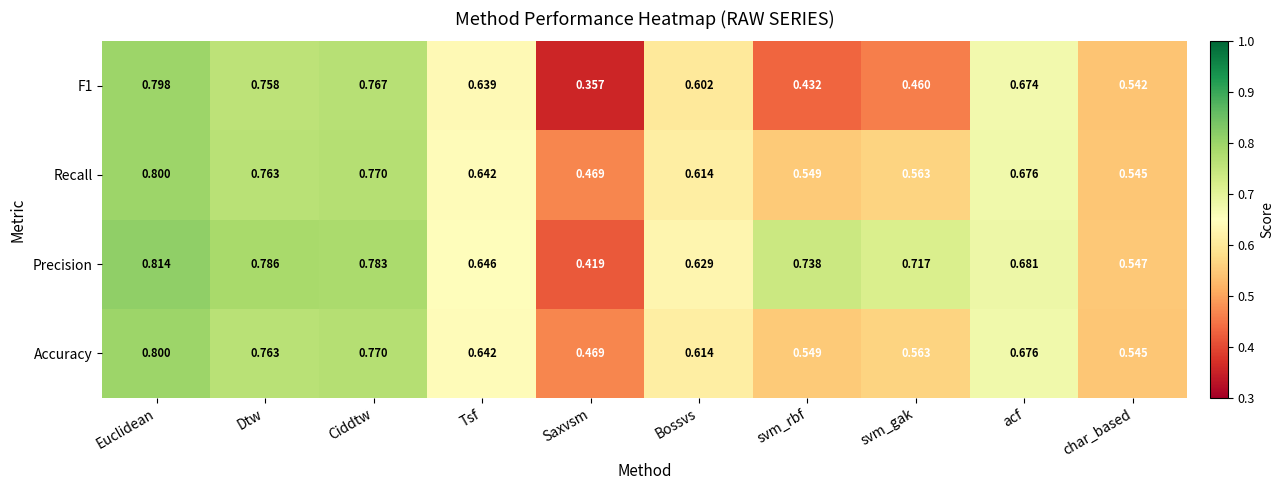

Rank the categories by Accuracy value from lowest to highest.

Saxvsm, char_based, svm_rbf, svm_gak, Bossvs, Tsf, acf, Dtw, Ciddtw, Euclidean